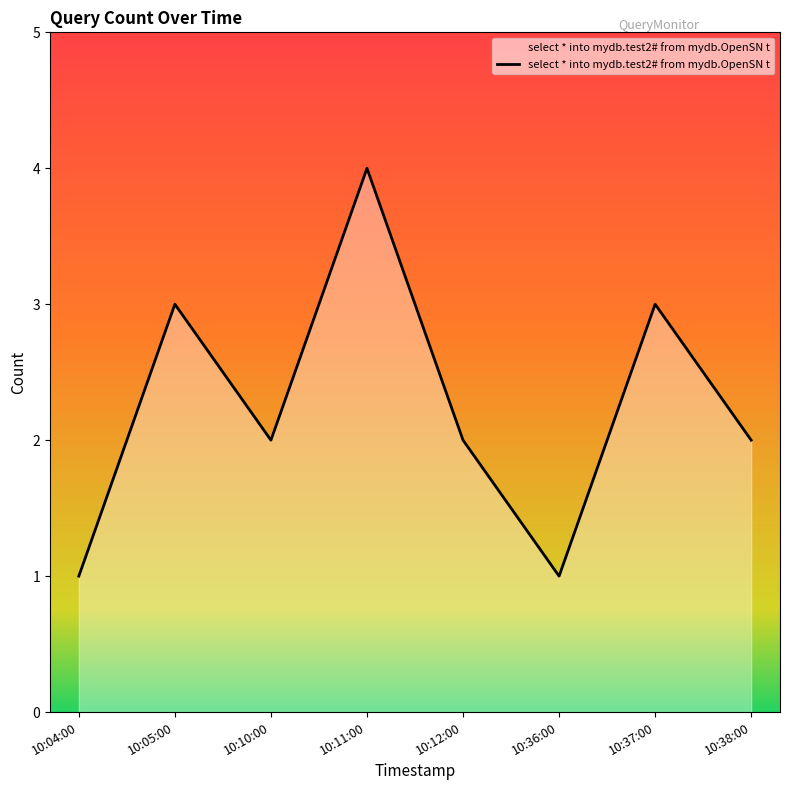

What is the sum of the values at 10:10:00 and 10:12:00?

4